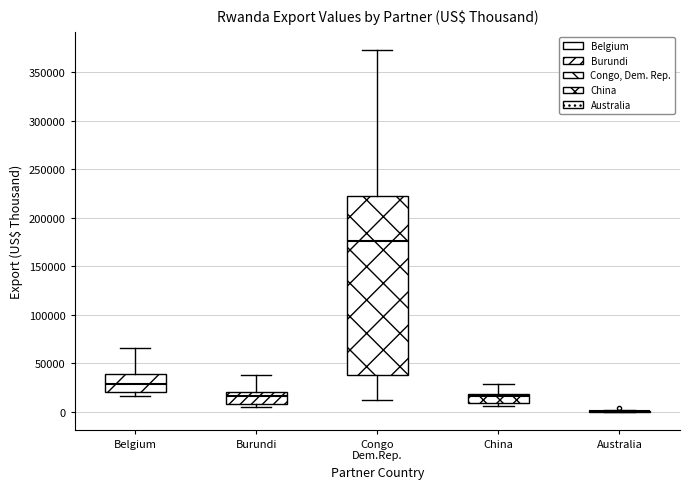

Where is the lower edge of the box for Burundi on the y-axis? The values are not printed on the chart, so give them approximately, as read against the axis.

10000